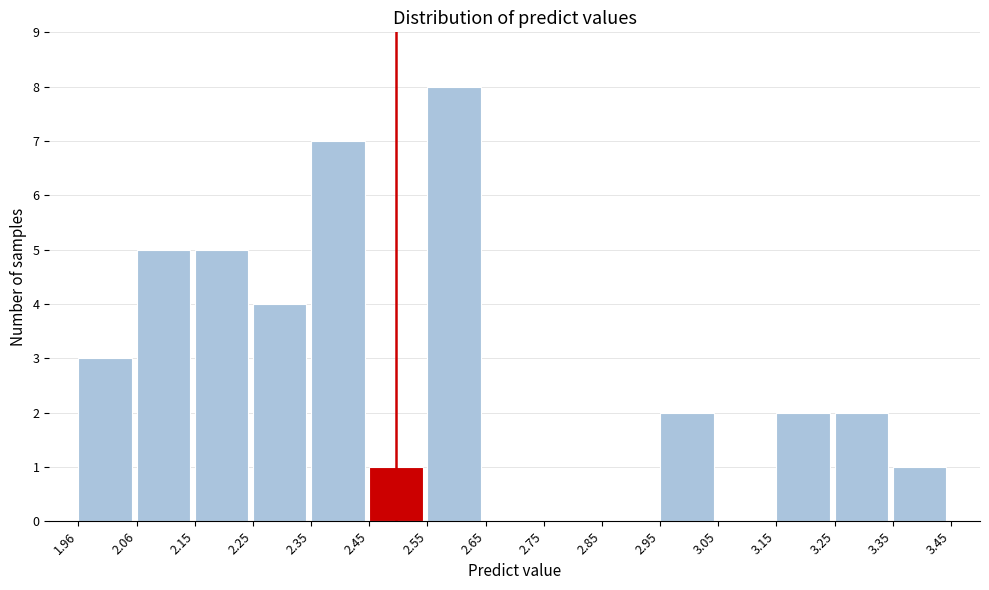

Reading left to right, transcribe this chart: for each bar, give the range it covers on the x-axis and its height. The values are not printed on the chart, so give them approximately, as read against the axis.

1.96 to 2.06: 3
2.06 to 2.15: 5
2.15 to 2.25: 5
2.25 to 2.35: 4
2.35 to 2.45: 7
2.45 to 2.55: 1
2.55 to 2.65: 8
2.65 to 2.75: 0
2.75 to 2.85: 0
2.85 to 2.95: 0
2.95 to 3.05: 2
3.05 to 3.15: 0
3.15 to 3.25: 2
3.25 to 3.35: 2
3.35 to 3.45: 1